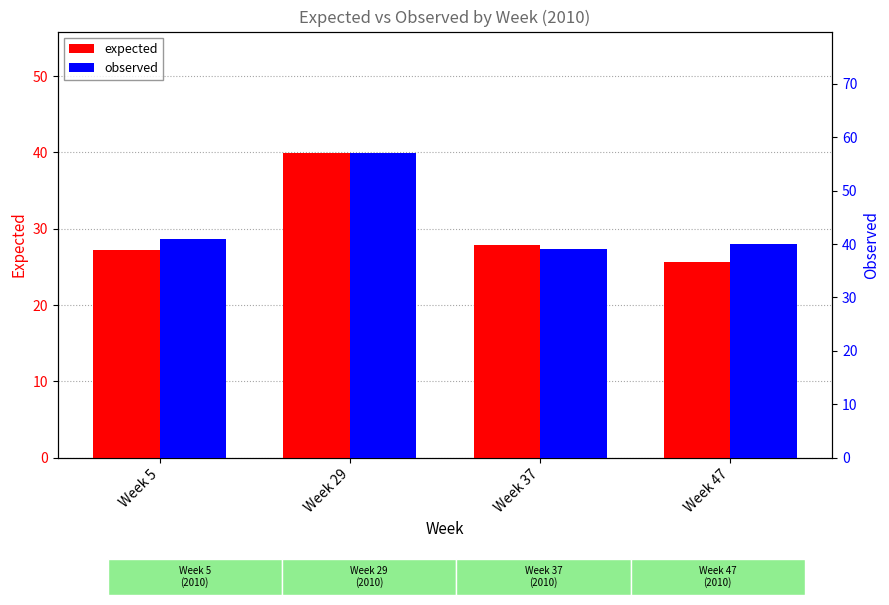

What is the sum of all expected values?

120.6